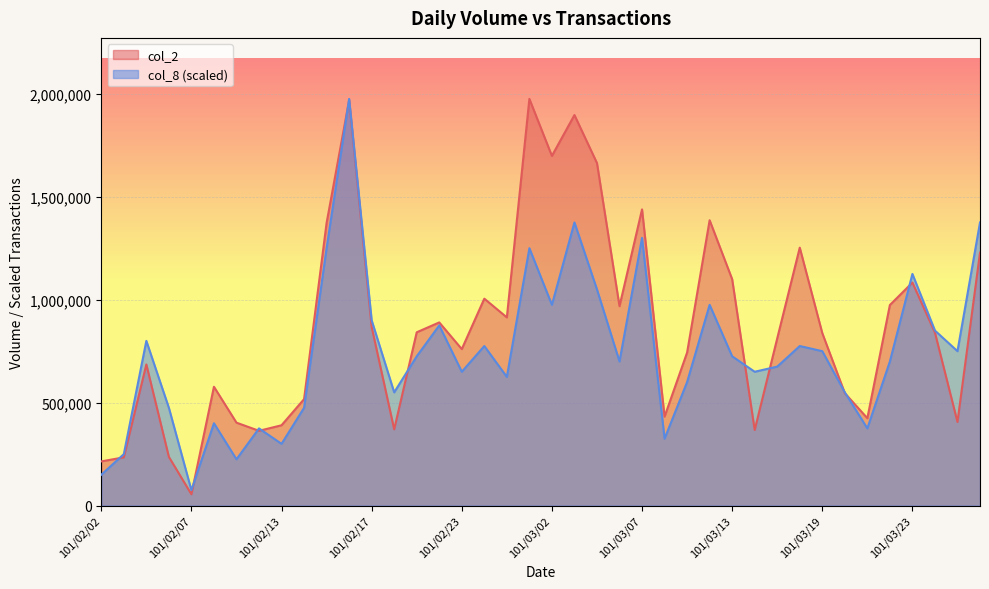

What is the total value across all series at 101/02/16?

3945500.0